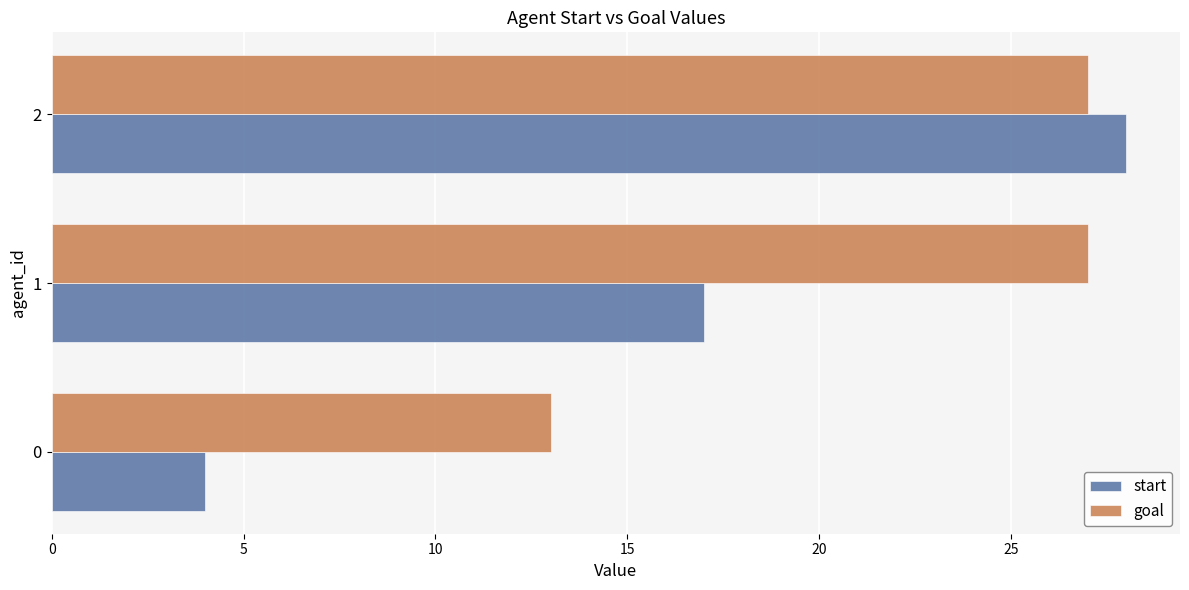

True or false: goal has a value of 27 at 2.

True